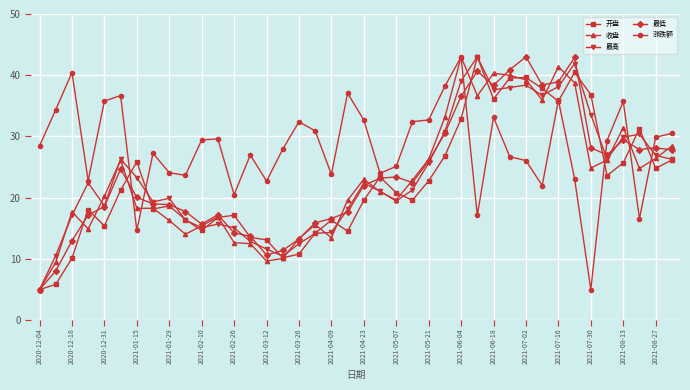

Which series has the largest total across all categories?

涨跌额